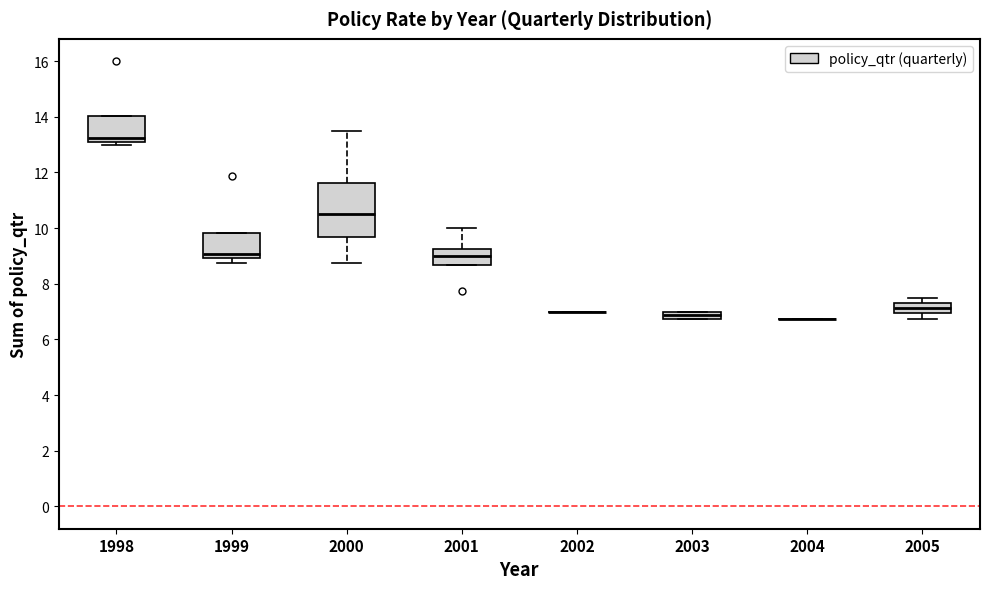

Which box is the tallest, from its lower edge to its upper edge?

2000